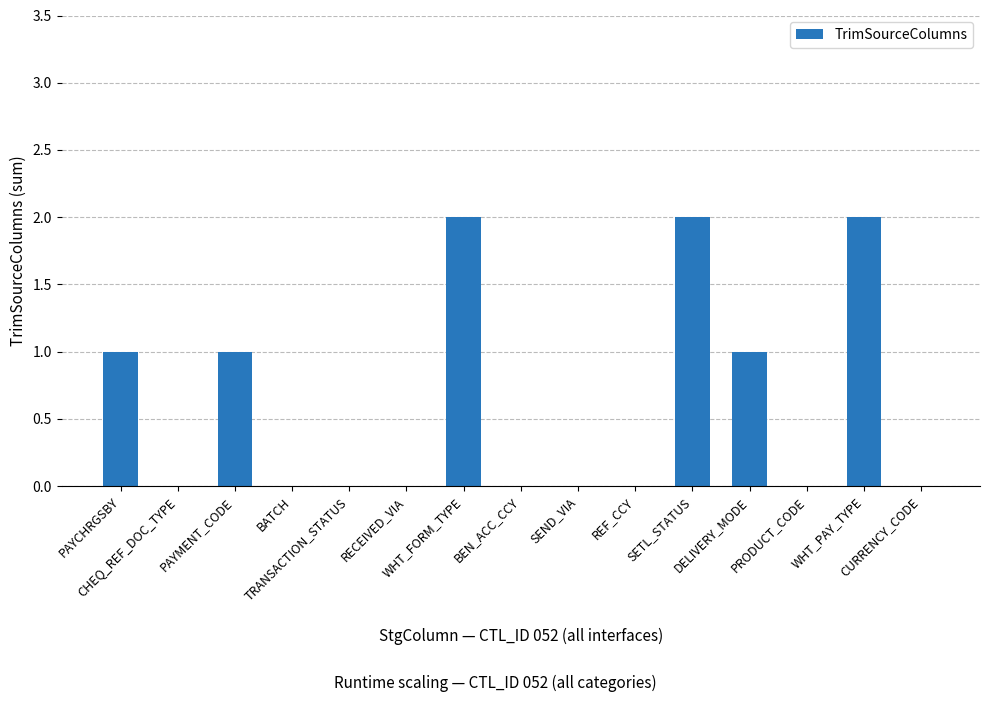

What is the sum of all values?

9